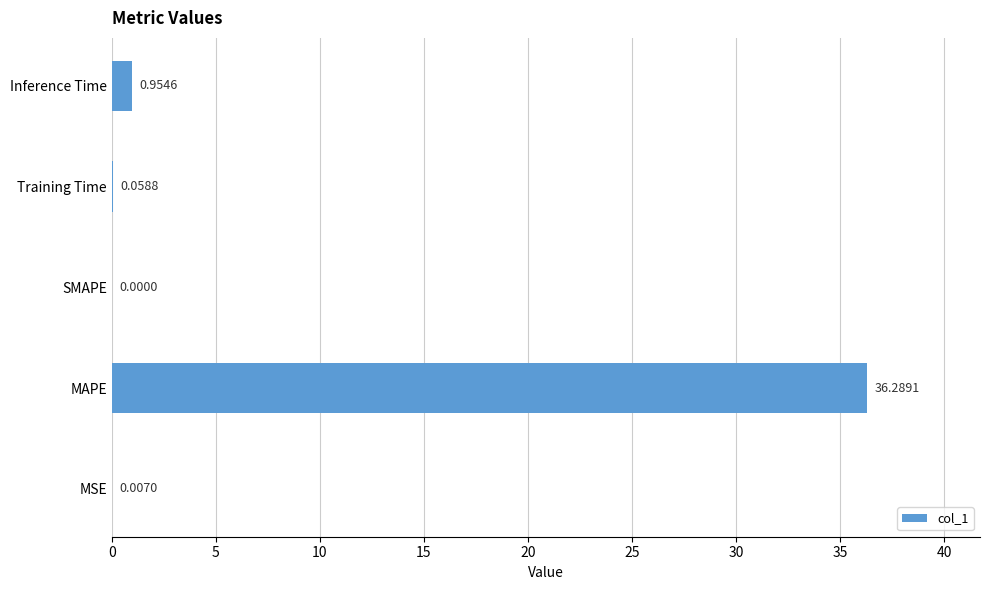

What is the sum of the values at MAPE and MSE?

36.3